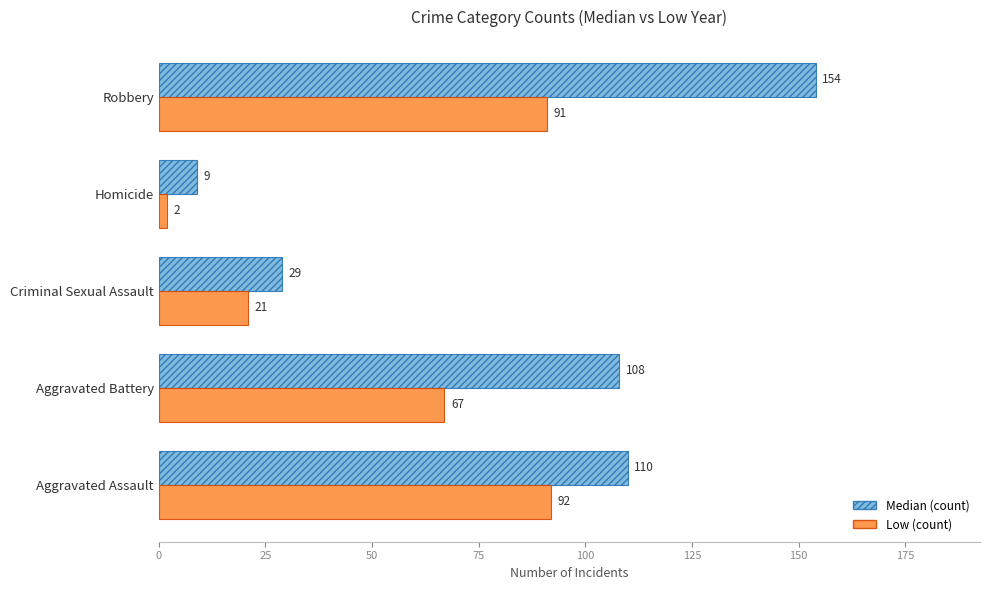

Rank the categories by Low (count) value from lowest to highest.

Homicide, Criminal Sexual Assault, Aggravated Battery, Robbery, Aggravated Assault